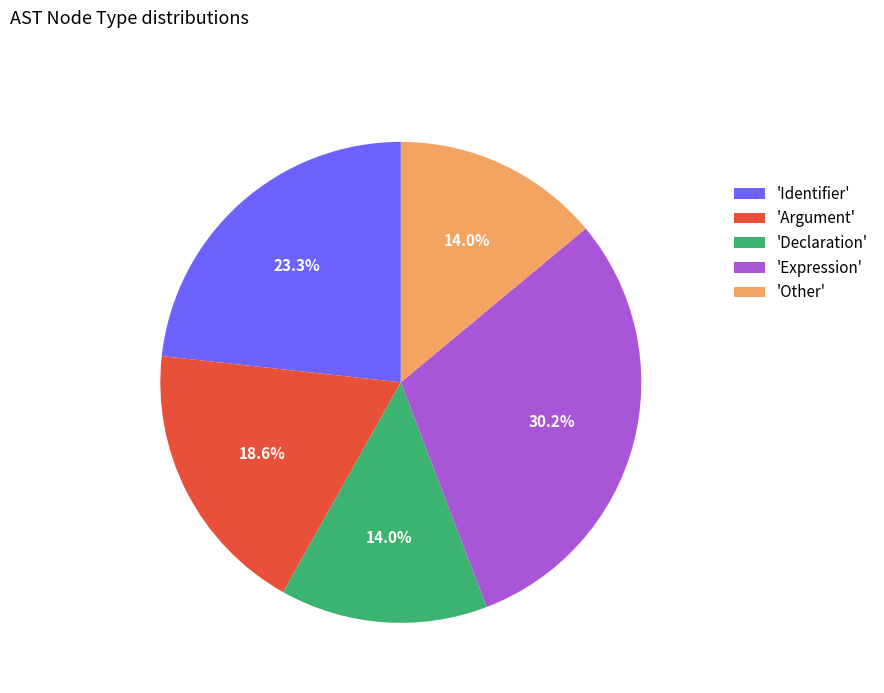

Is there any slice that represents more than half of the pie?

No